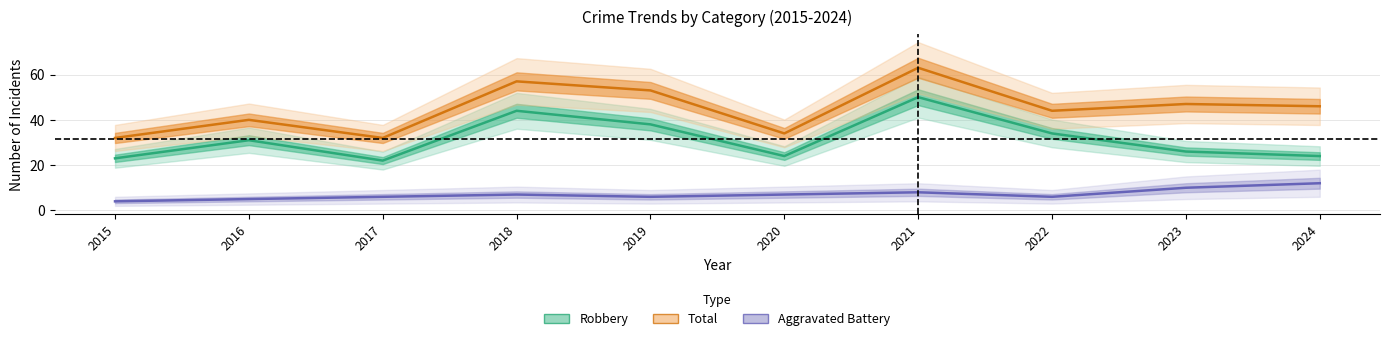

What is the sum of all Robbery values?

316